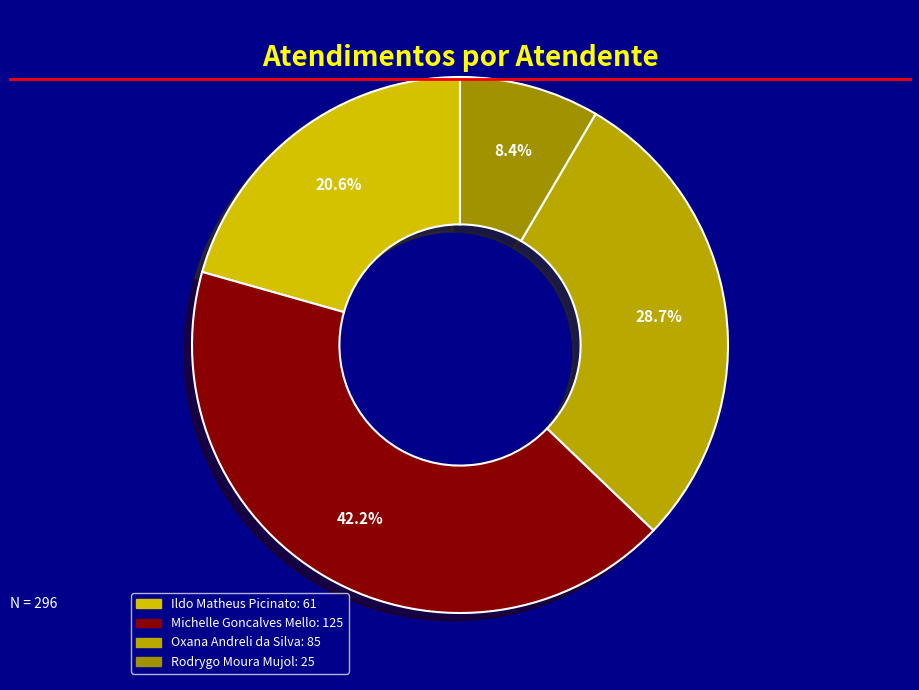

What is the ratio of the value at Ildo Matheus Picinato to the value at Michelle Goncalves Mello?

0.5